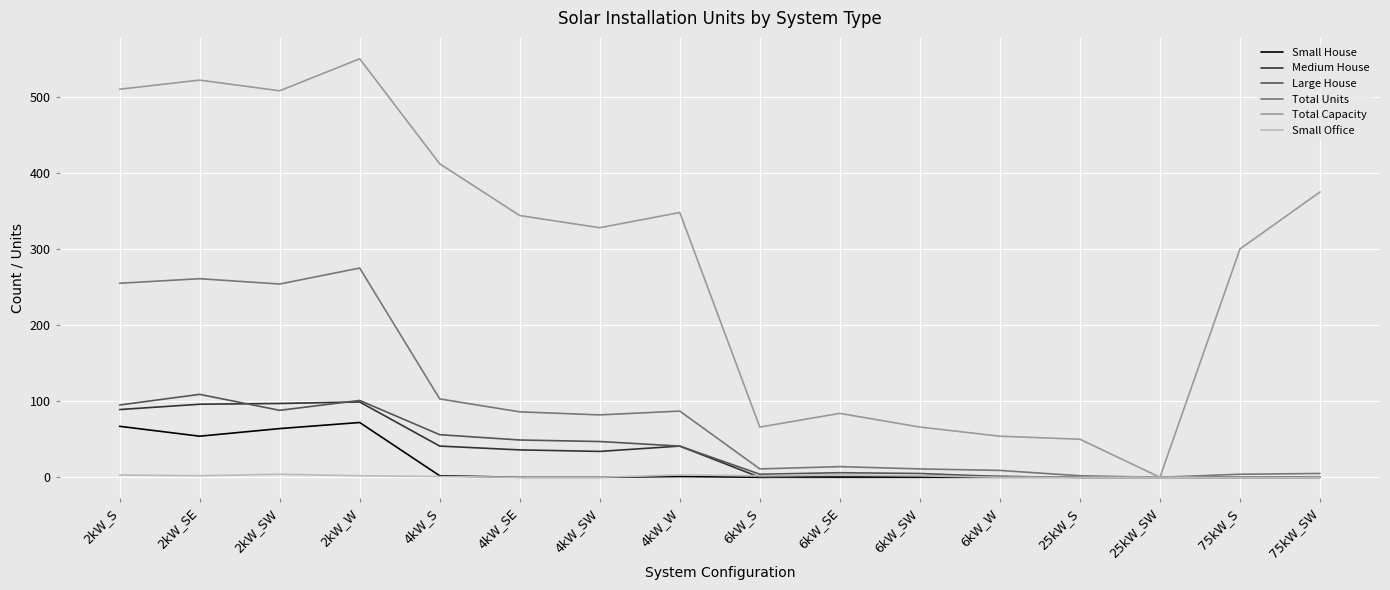

What is the total value across all series at 6kW_SW?

85